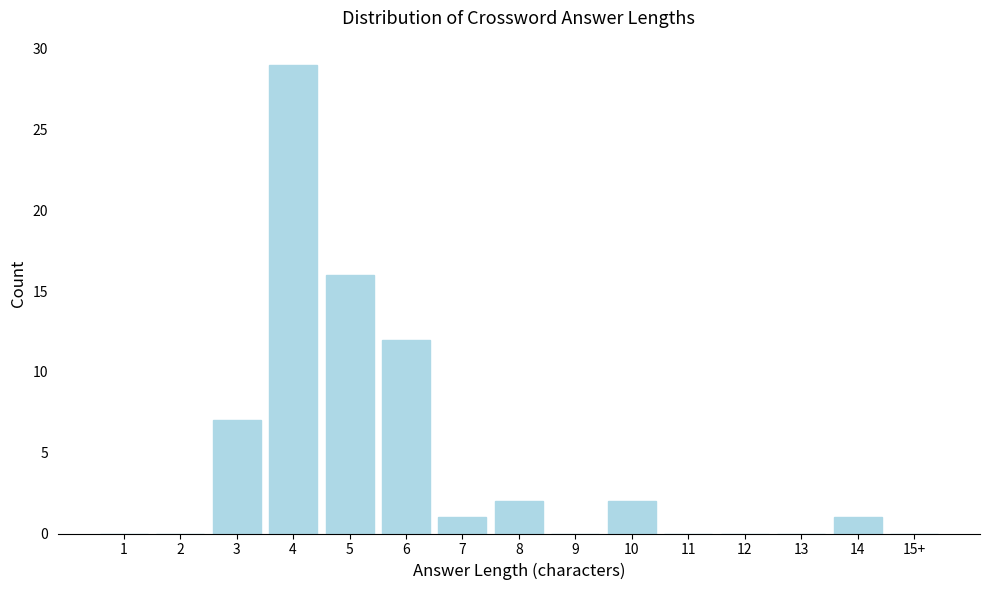

Reading left to right, list all the values displayed in this chart.

1=0	2=0	3=7	4=29	5=16	6=12	7=1	8=2	9=0	10=2	11=0	12=0	13=0	14=1	15+=0